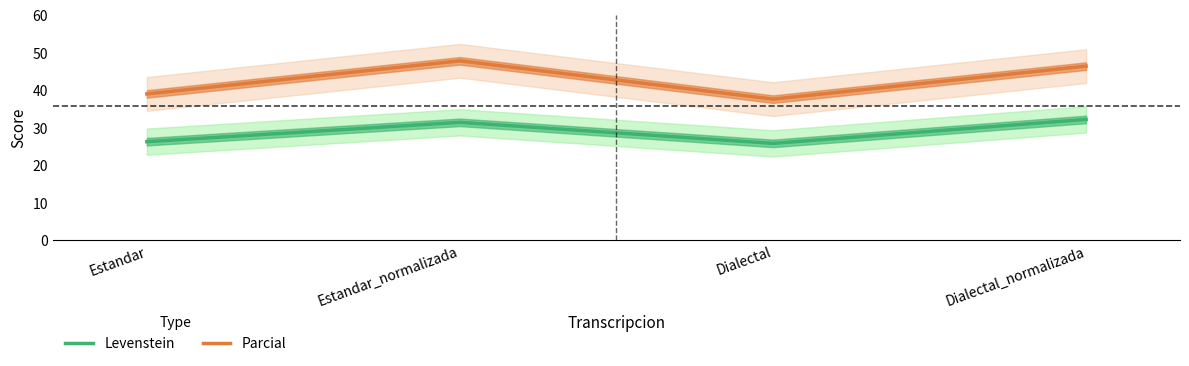

Between Estandar_normalizada and Dialectal_normalizada, which series saw the biggest shift?

Parcial